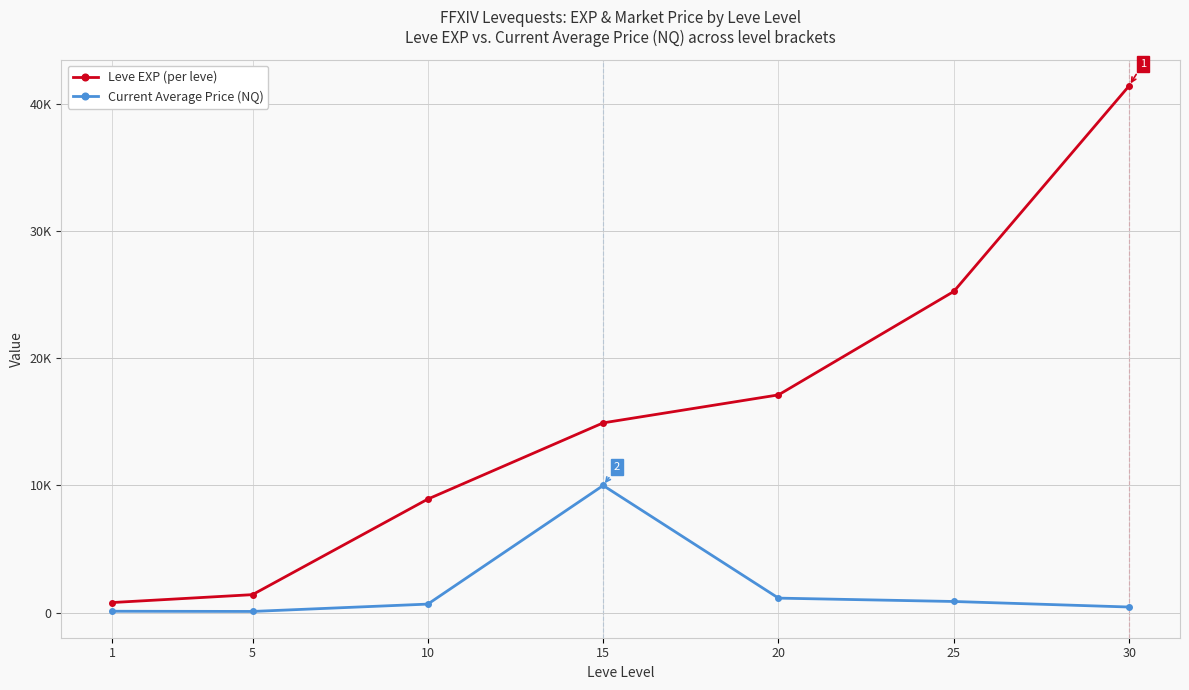

What are all the series names shown in the legend?

Leve EXP (per leve), Current Average Price (NQ)